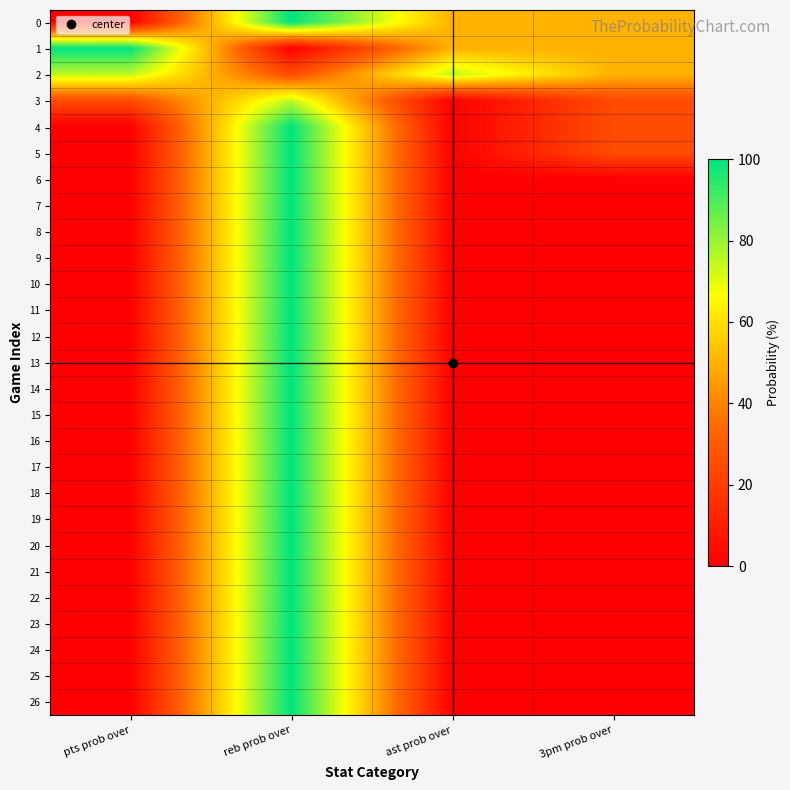

Which label corresponds to the smallest value in the chart?

pts prob over